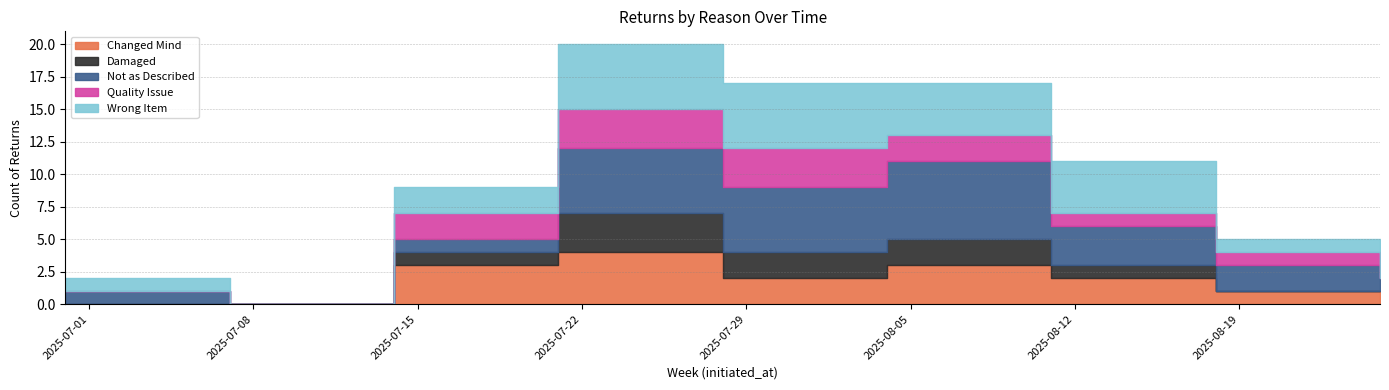

What are all the series names shown in the legend?

Changed Mind, Damaged, Not as Described, Quality Issue, Wrong Item